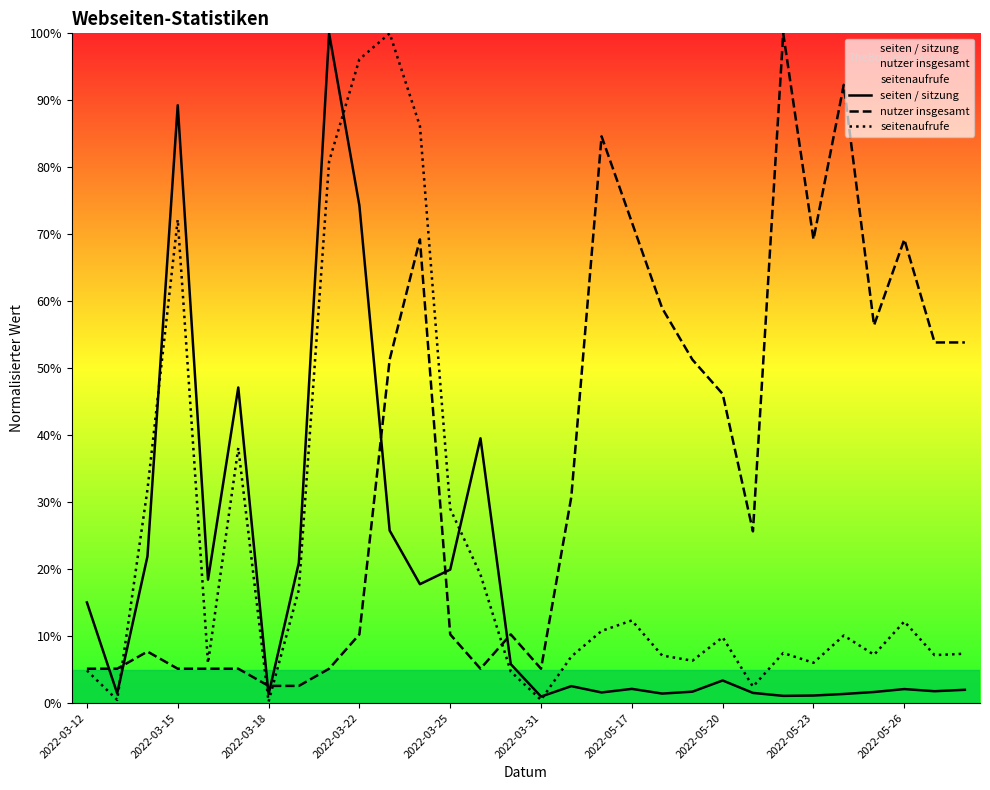

What is the minimum value for nutzer insgesamt?

2.6